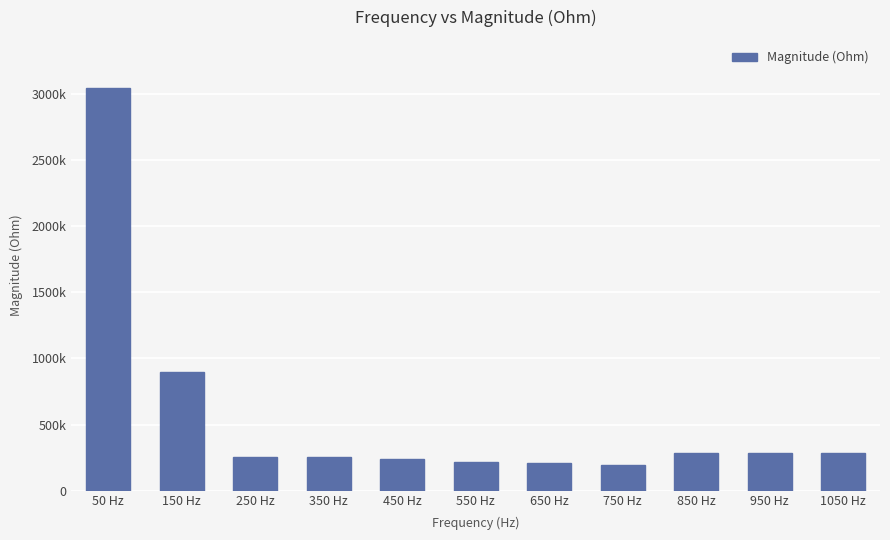

What is the label of the 10th bar from the left?

950 Hz